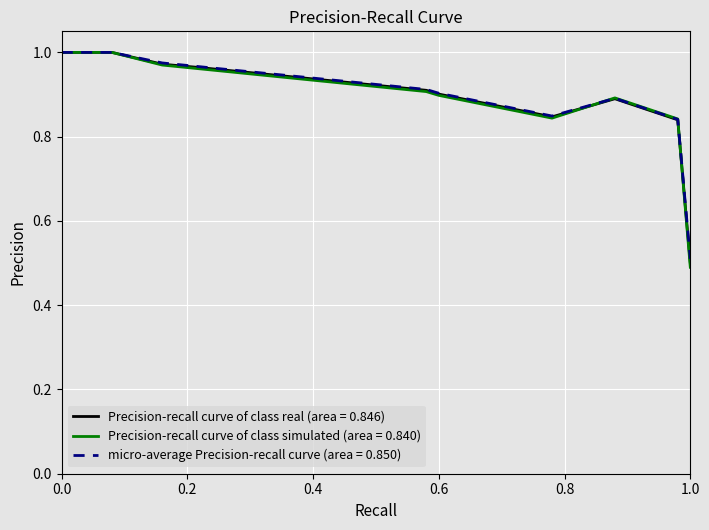

Which series has the widest spread of values?

Precision-recall curve of class simulated (area = 0.840)